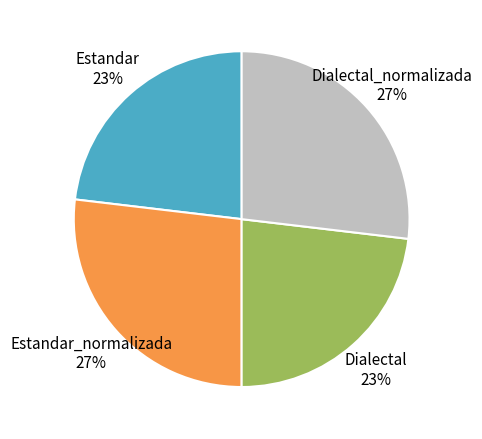

To the nearest percent, what is the difference between the largest and smallest slice percentages?

4%